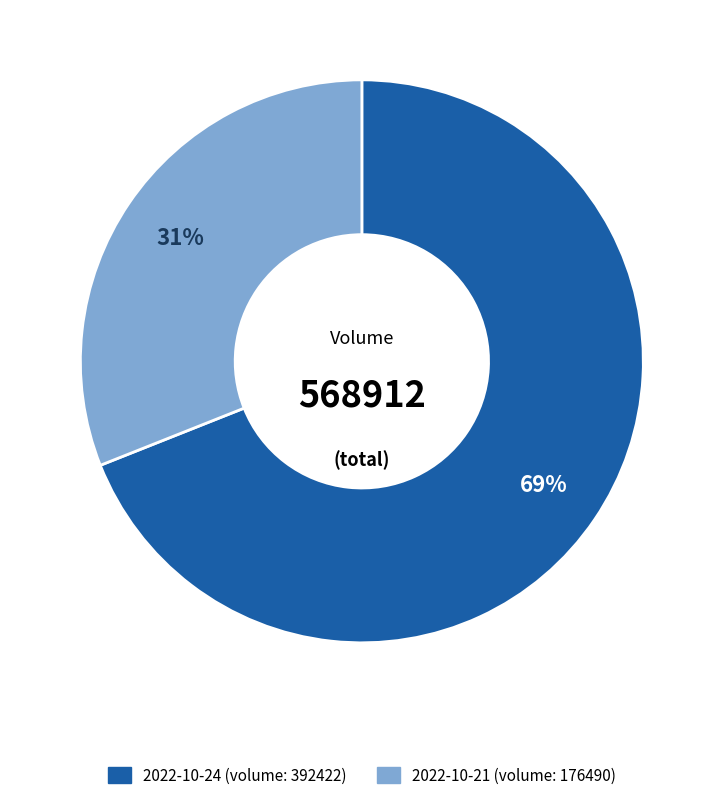

How many segments does this pie chart have?

2